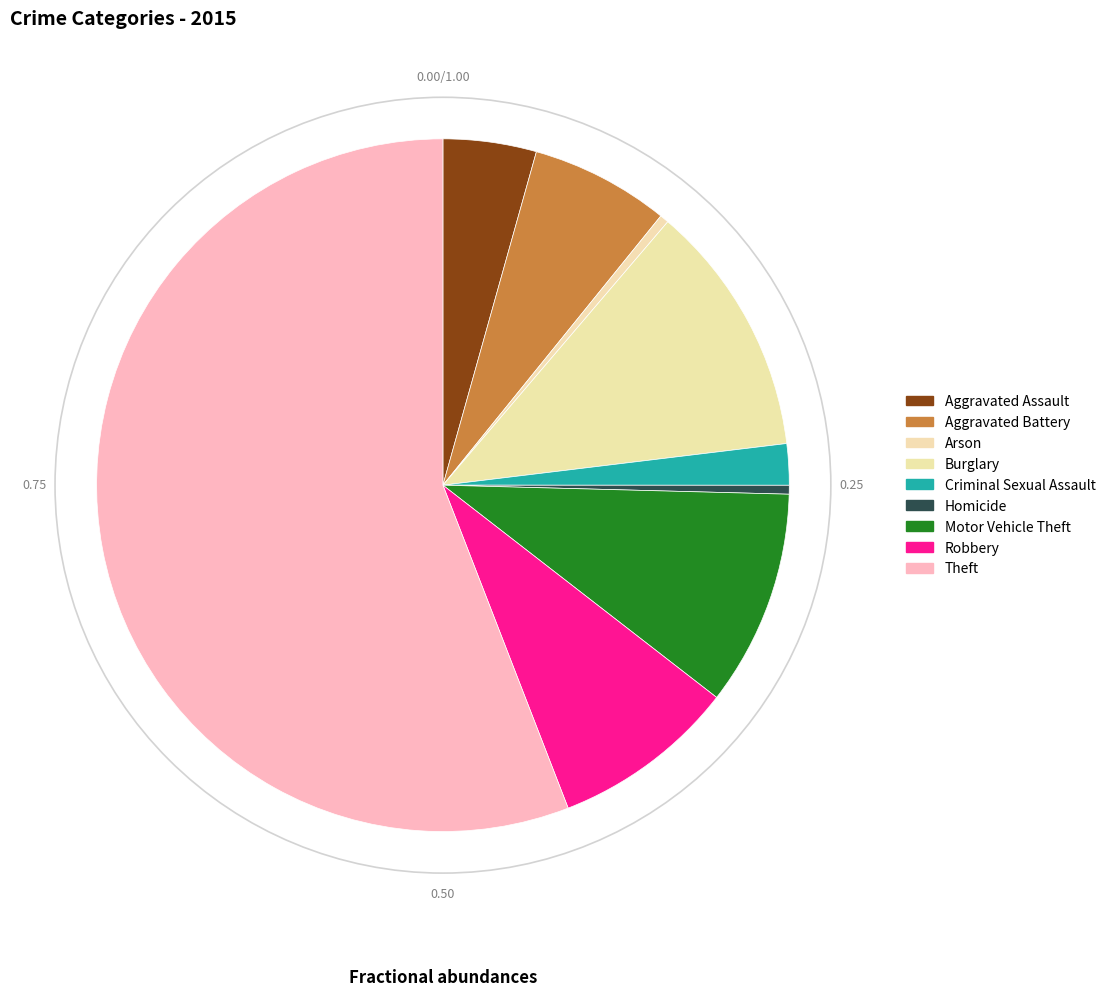

Is it true that Homicide is 1% of the pie?

False